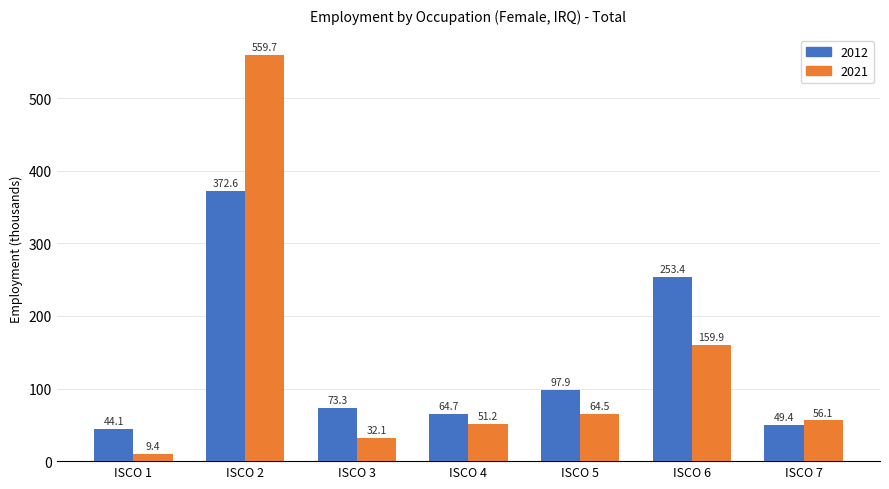

What is the difference between the highest and lowest values at ISCO 4?

13.5